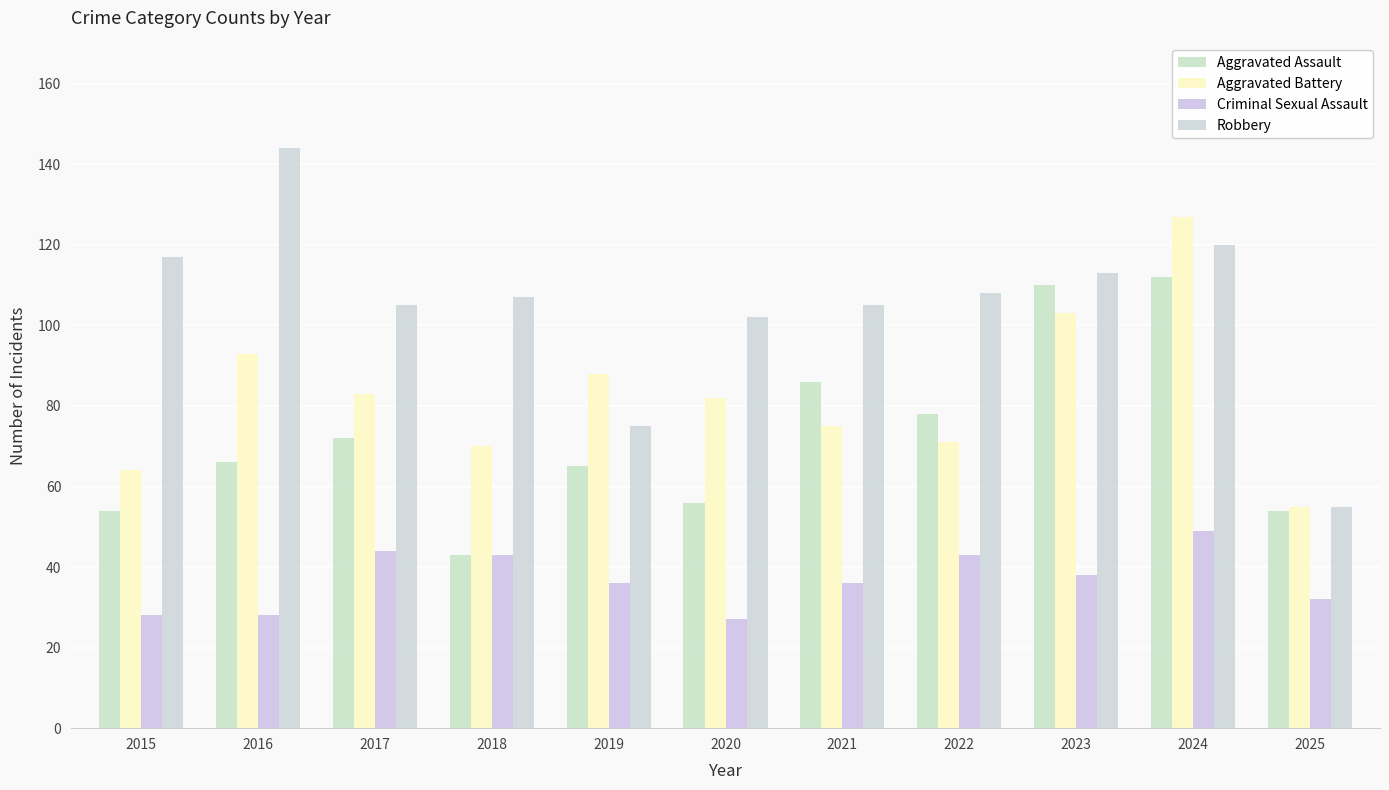

The Robbery series shows 80 at 2024. True or false?

False